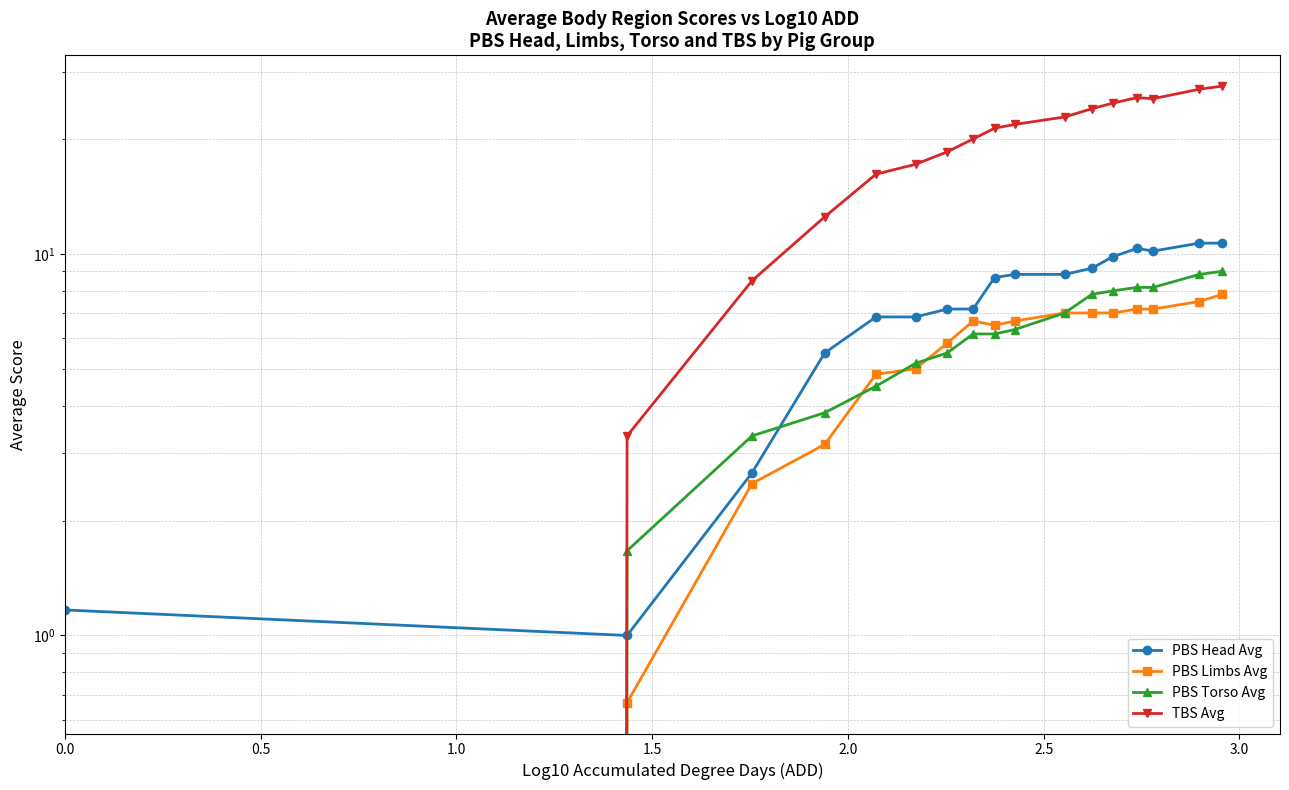

True or false: PBS Limbs Avg has a value of 5.8 at 3.0.

True